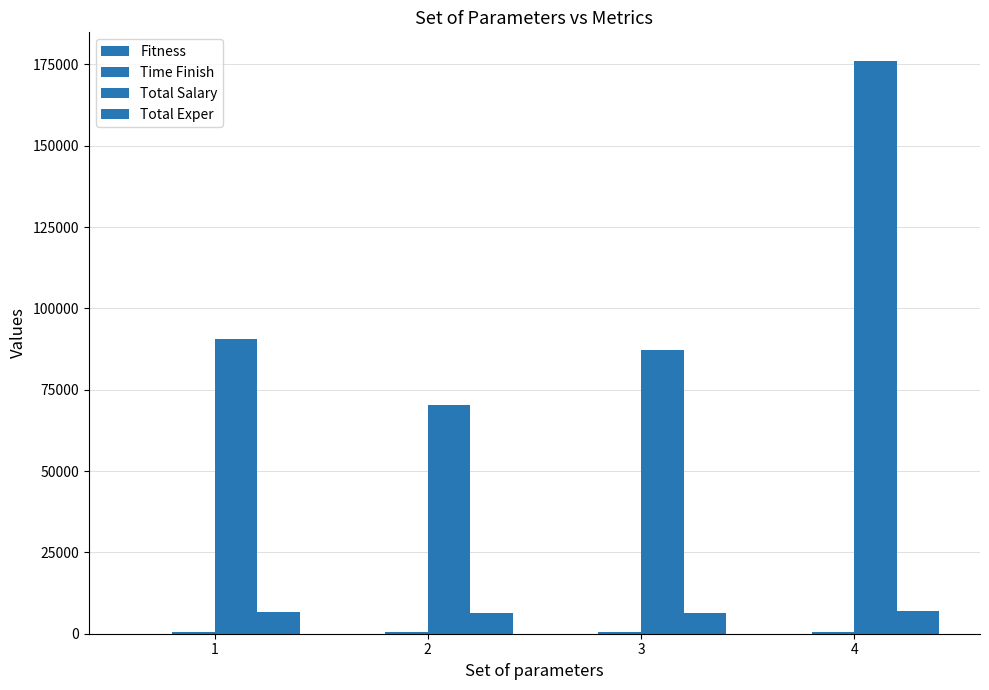

How many series are shown in this chart?

4